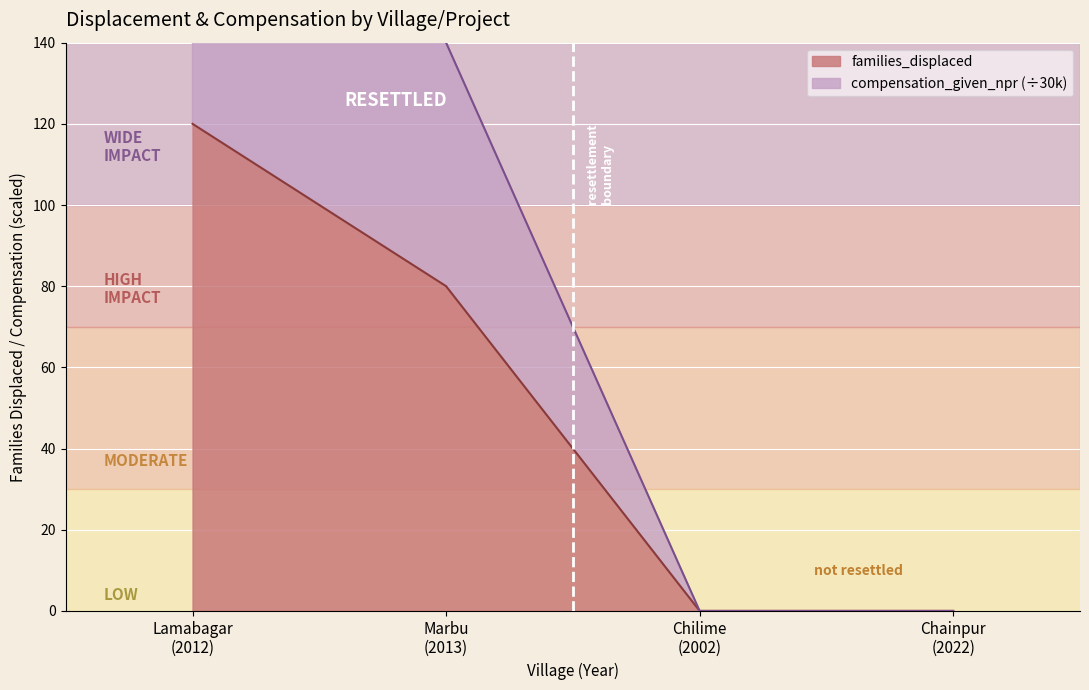

At which label is compensation_given_npr closest to 118?

Marbu
(2013)